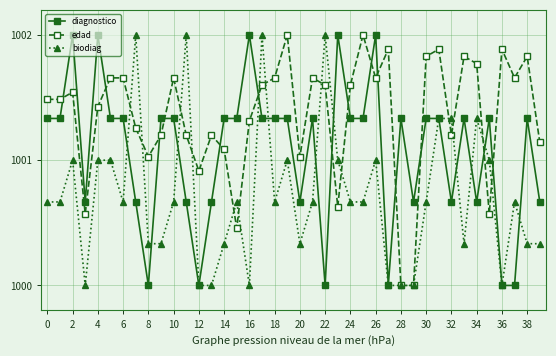

How many lines are shown in the chart?

3